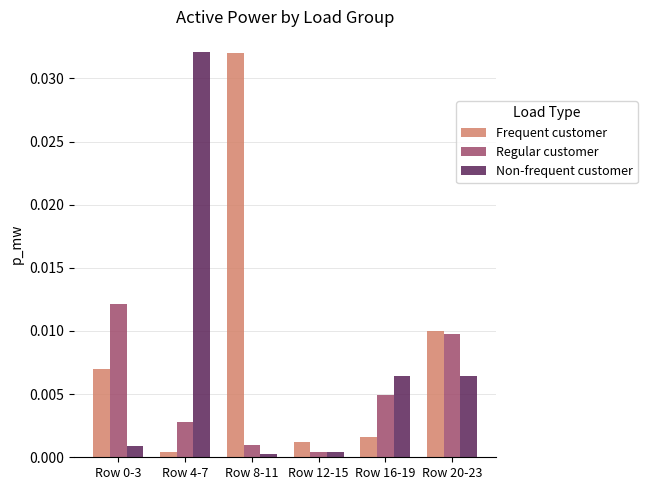

Between Row 4-7 and Row 20-23, which series saw the biggest shift?

Non-frequent customer